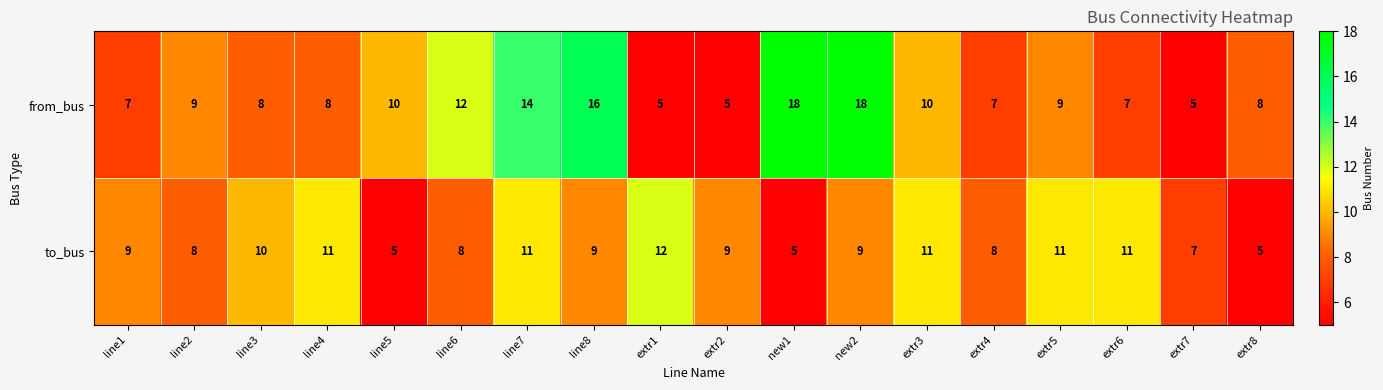

Which series has the widest spread of values?

from_bus